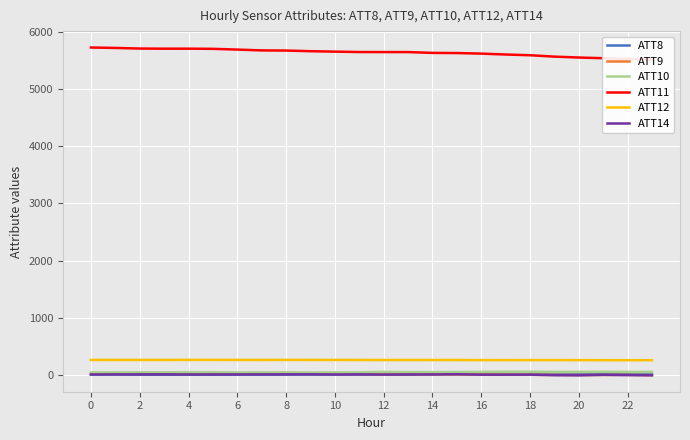

True or false: ATT10 has more than 0 points higher than both neighbors.

True